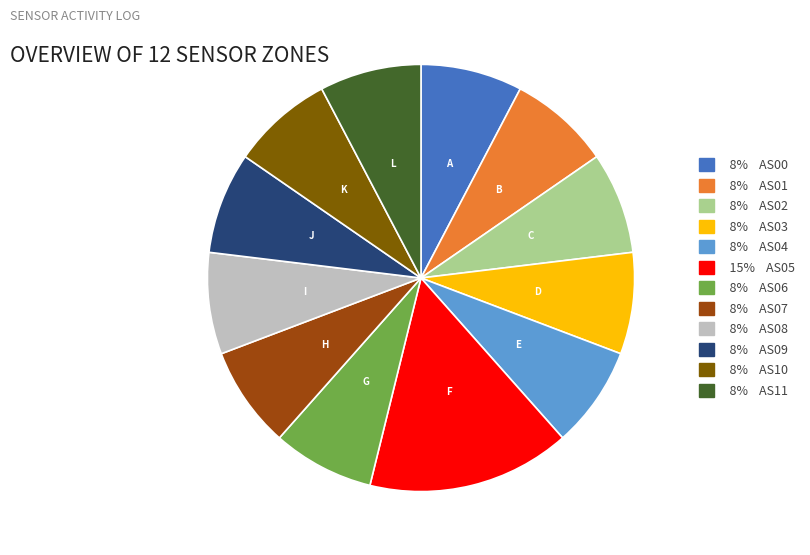

Count the number of slices in the pie.

12